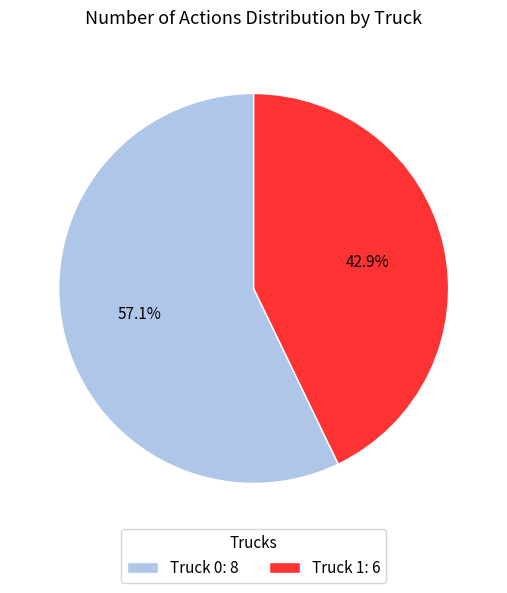

What percentage is the Truck 0 slice, to the nearest percent?

57%